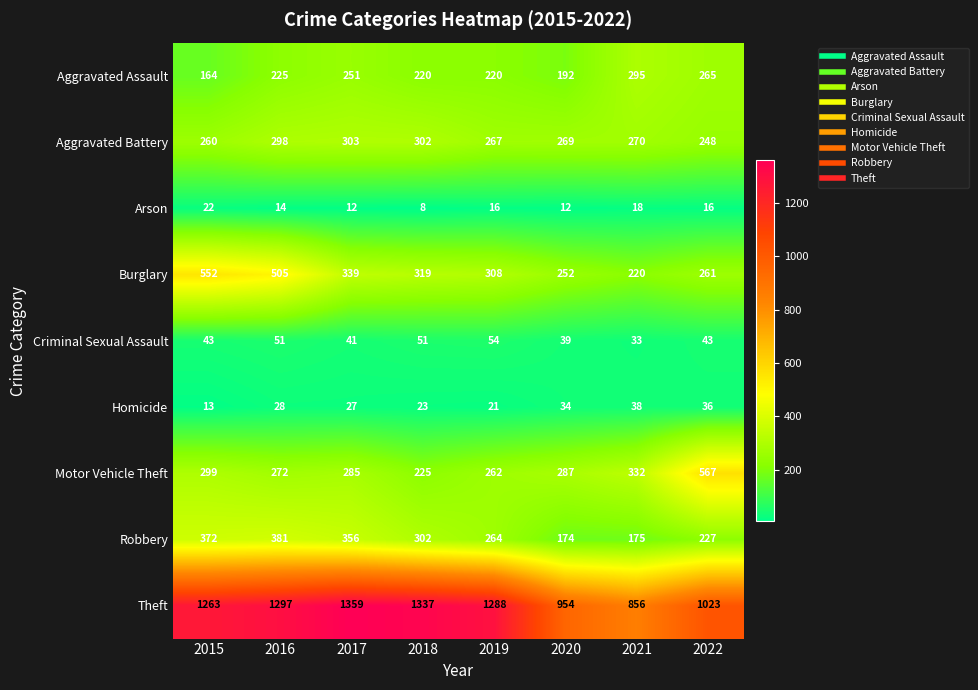

At which category is the sum across all series the highest?

2016